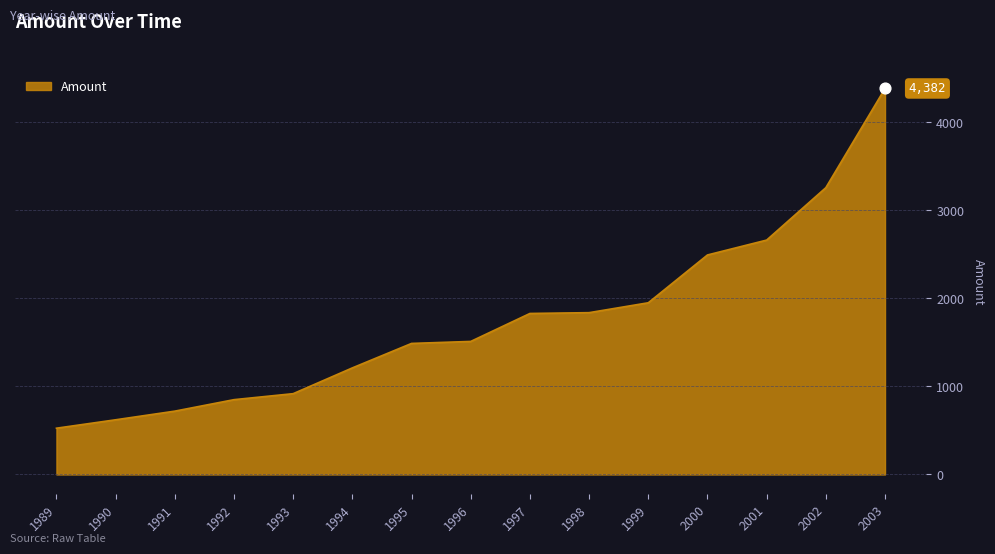

What is the change in value from 1993 to 2001?

+1743.5